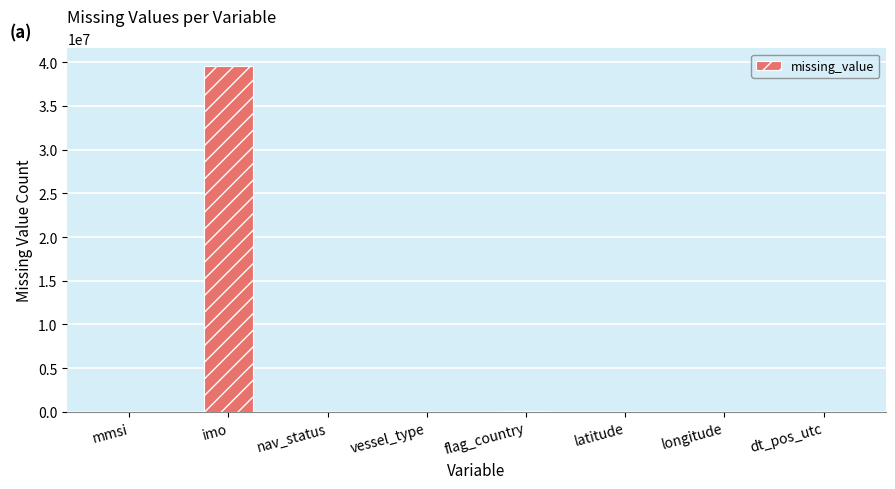

What is the sum of all values?

39650611